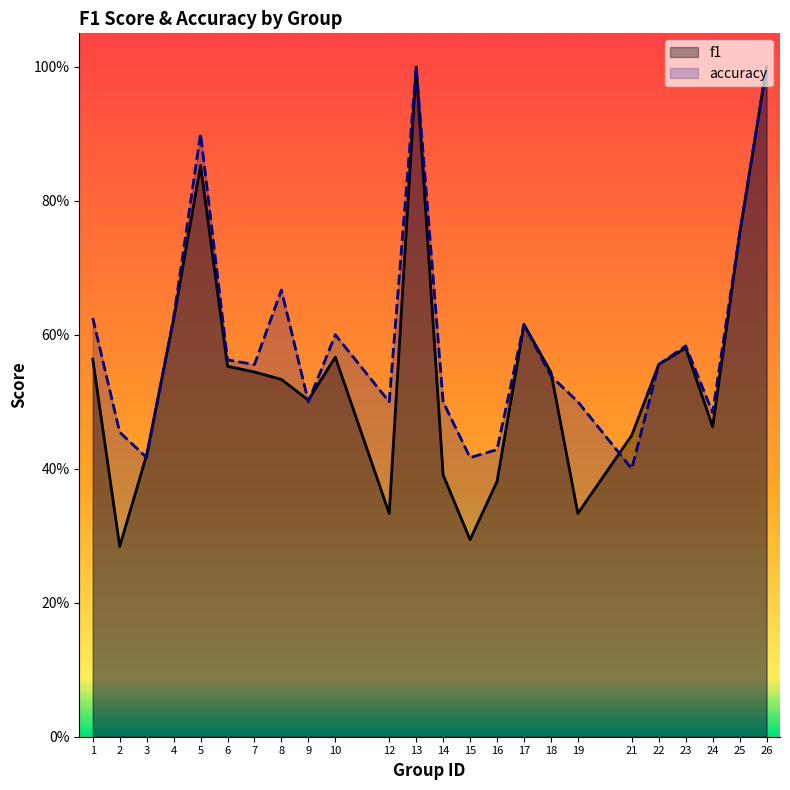

What is the average value of the f1 series?

0.5